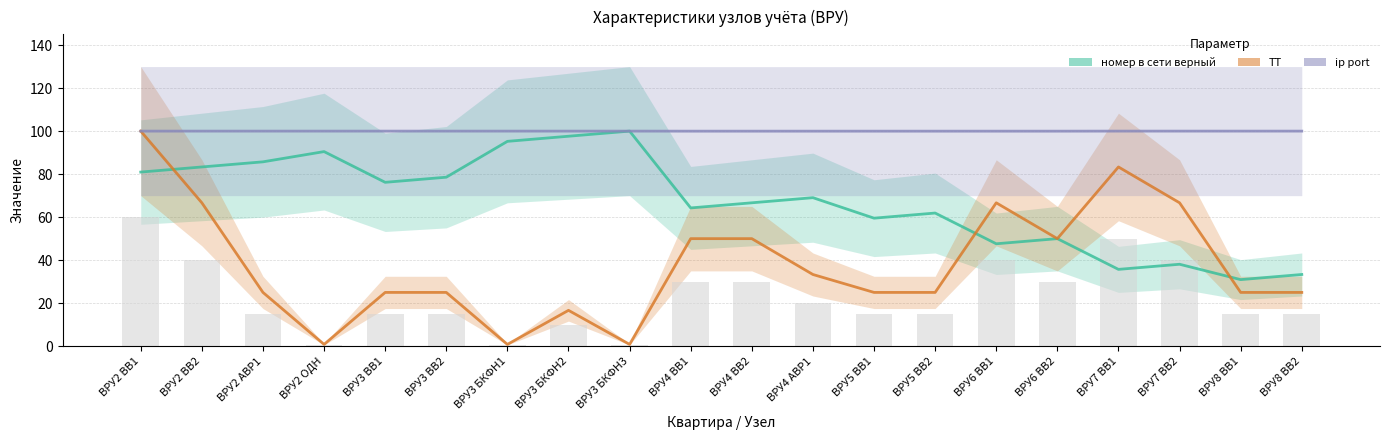

What is the lowest value of the номер в сети верный series?

31.0